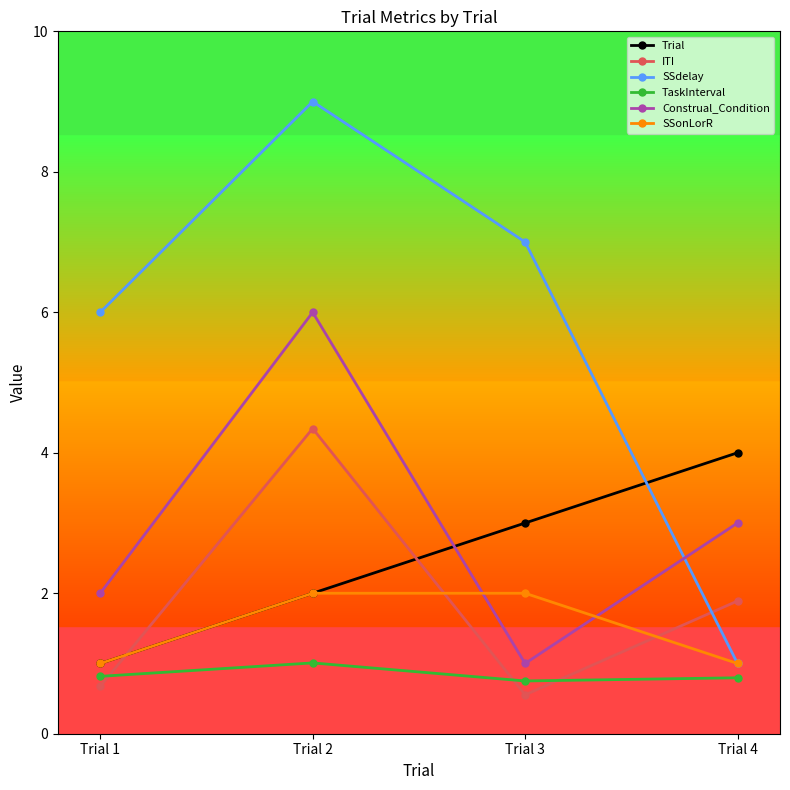

Which series has the largest total across all categories?

SSdelay